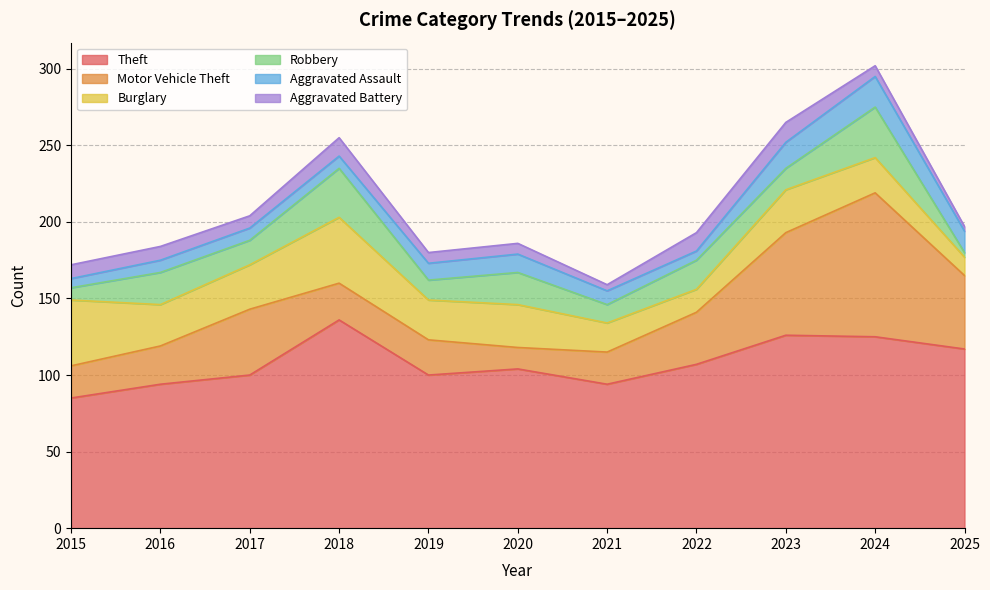

What is the value of the Robbery point at the 10th from the left?

33